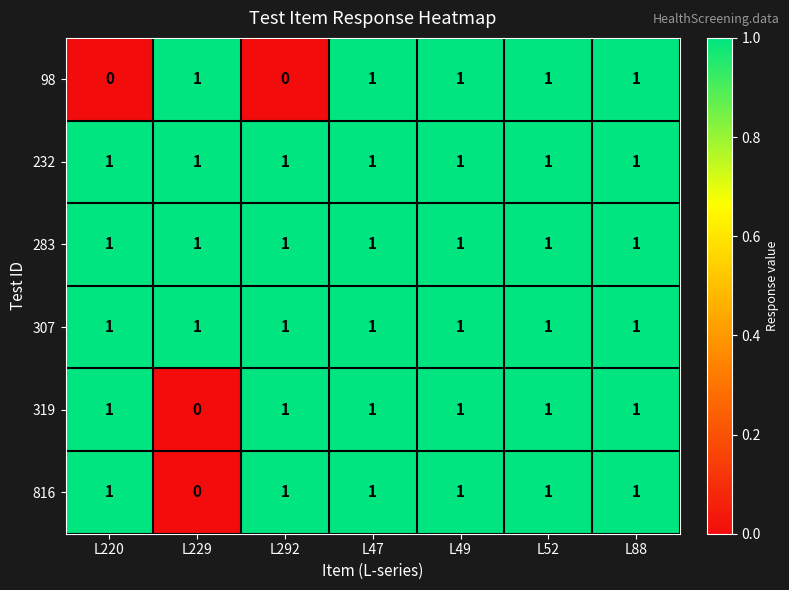

Is the value of 816 at L229 greater than the value of 319 at L220?

No